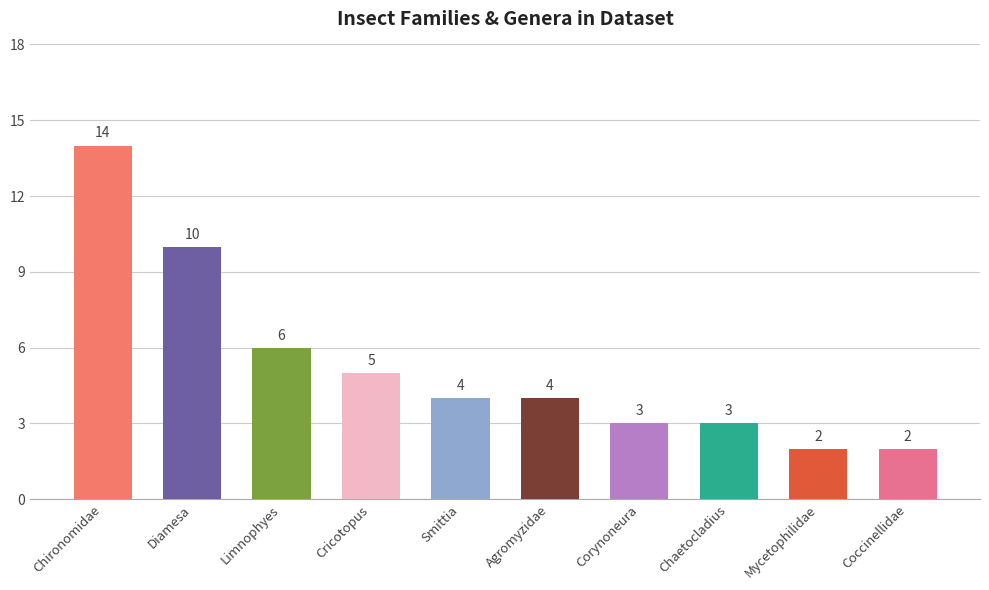

The chart shows a value of 3 at Mycetophilidae. True or false?

False